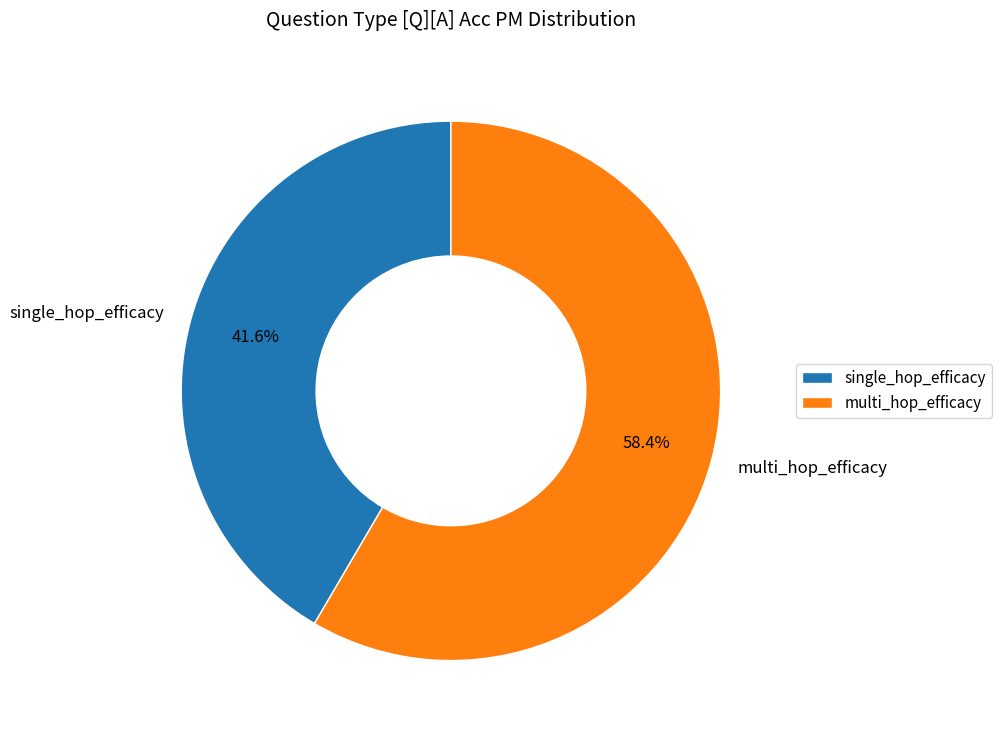

The multi_hop_efficacy slice represents 58% of the pie. True or false?

True